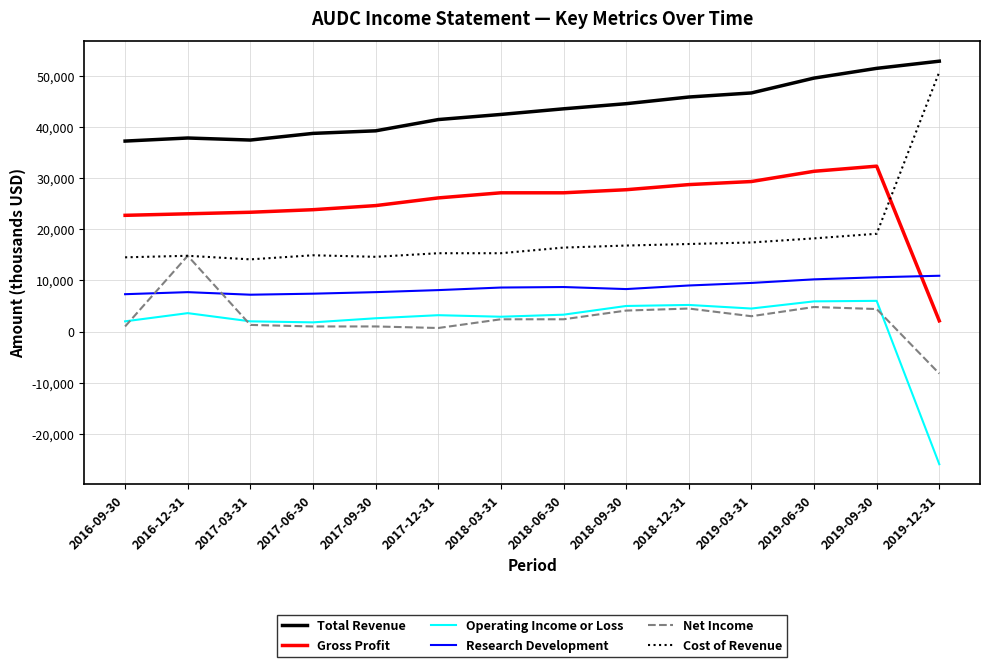

What is the smallest value displayed?

-25900